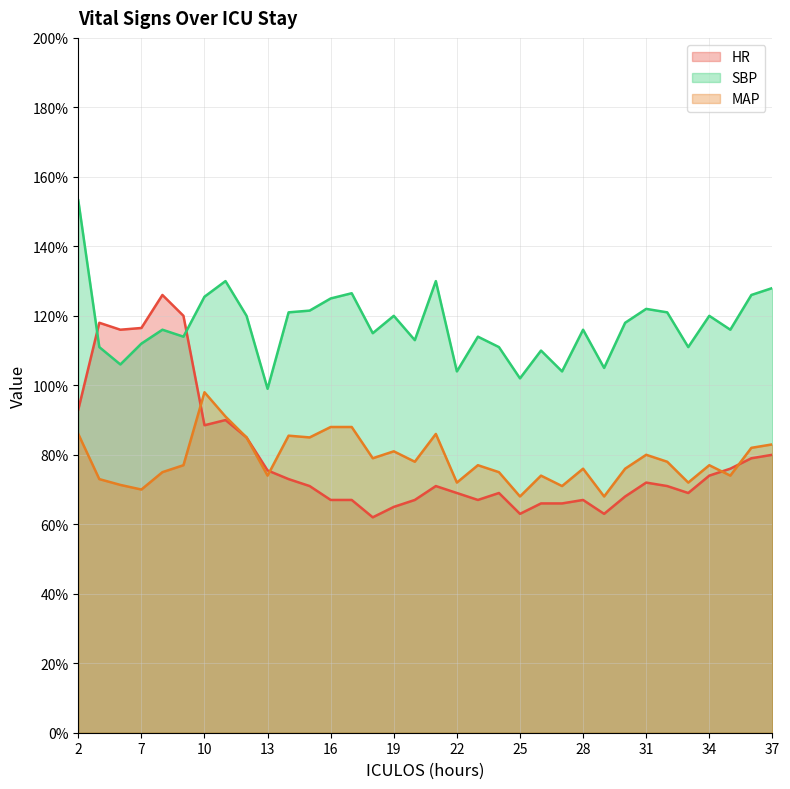

How many categories are shown in the chart?

34